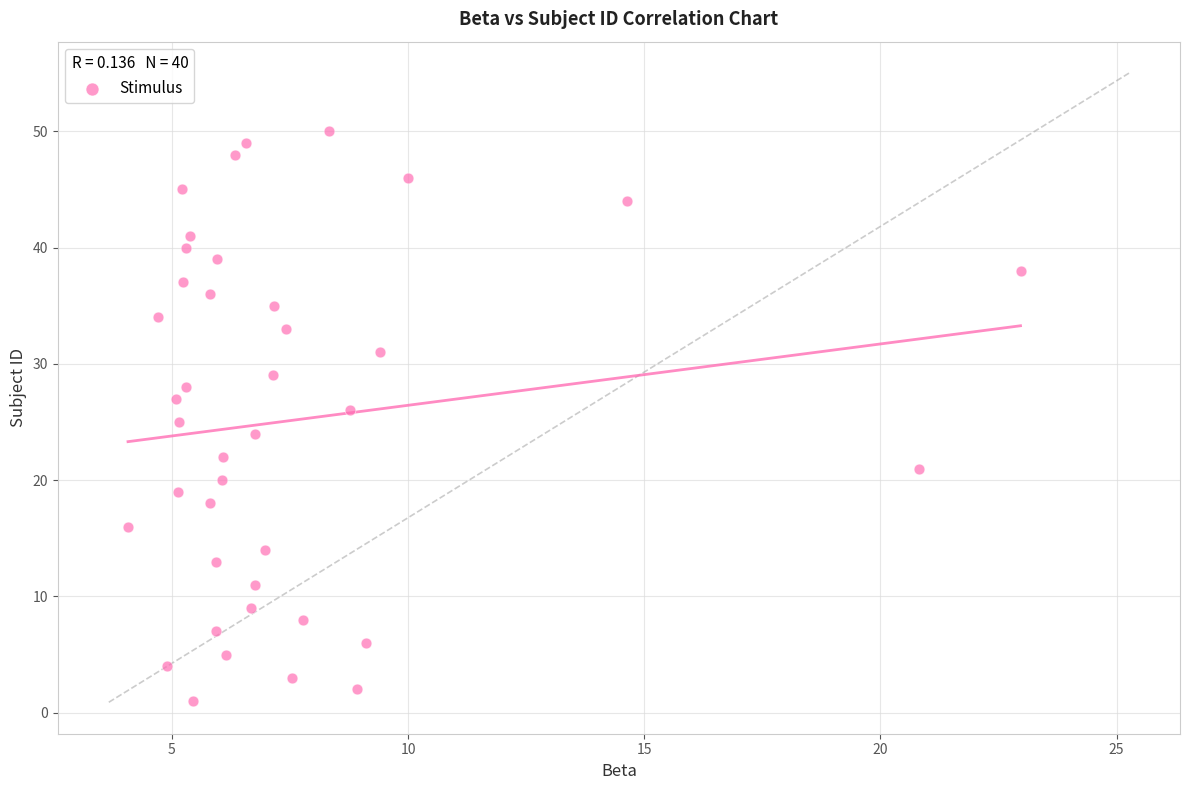

What is the range of Y values (max minus min)?

49